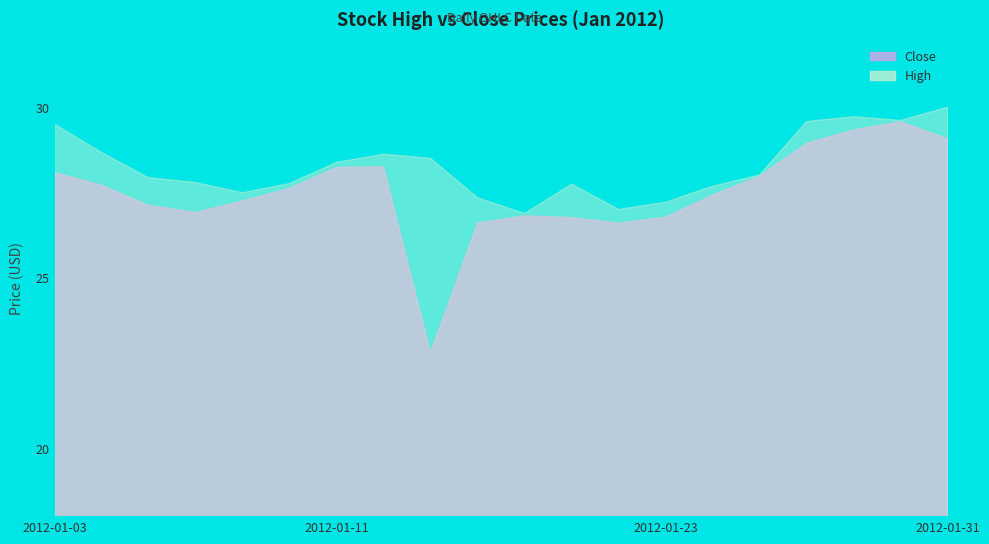

How many lines are shown in the chart?

2